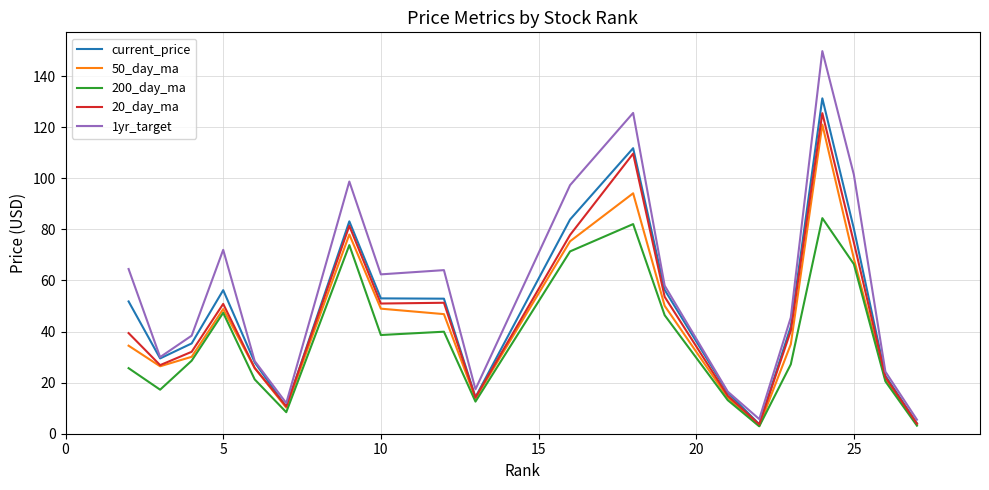

Which series has the largest total across all categories?

1yr_target